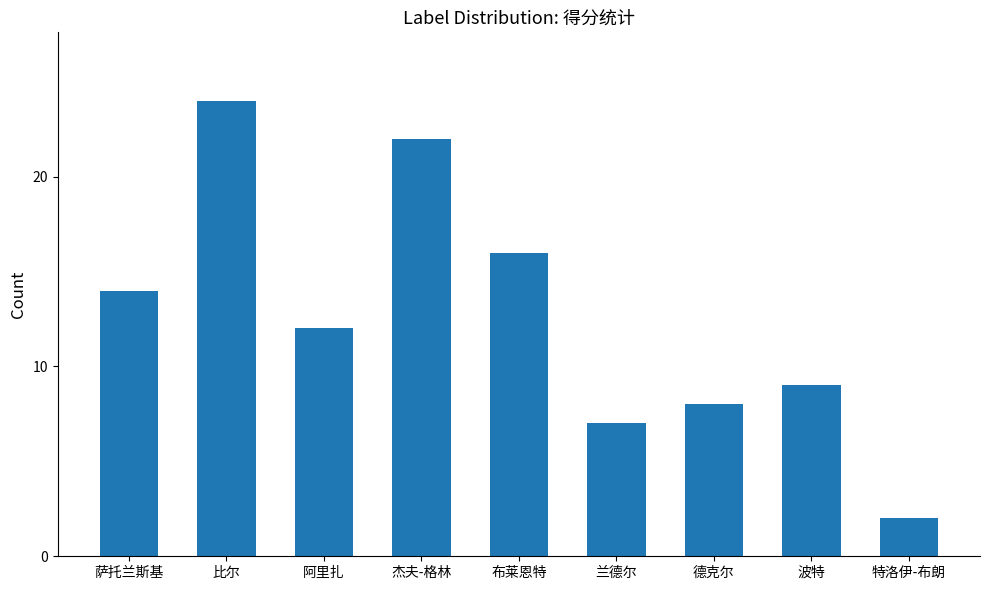

Read the value at 德克尔, to the nearest 10.

10